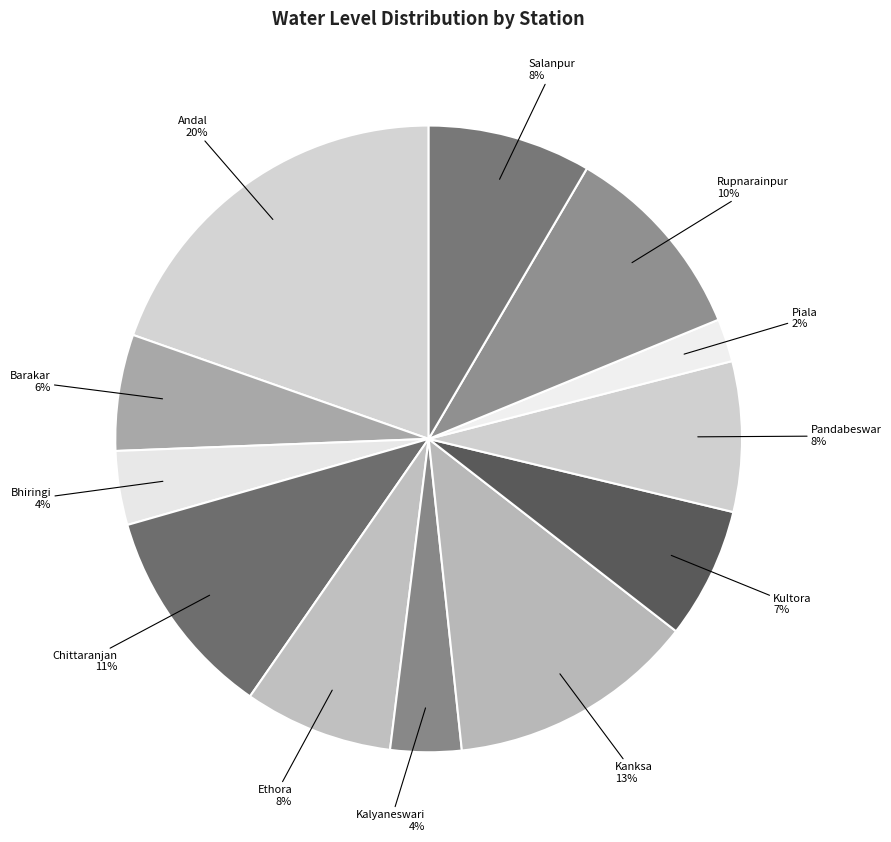

Is the sum of Kalyaneswari and Piala greater than half?

No